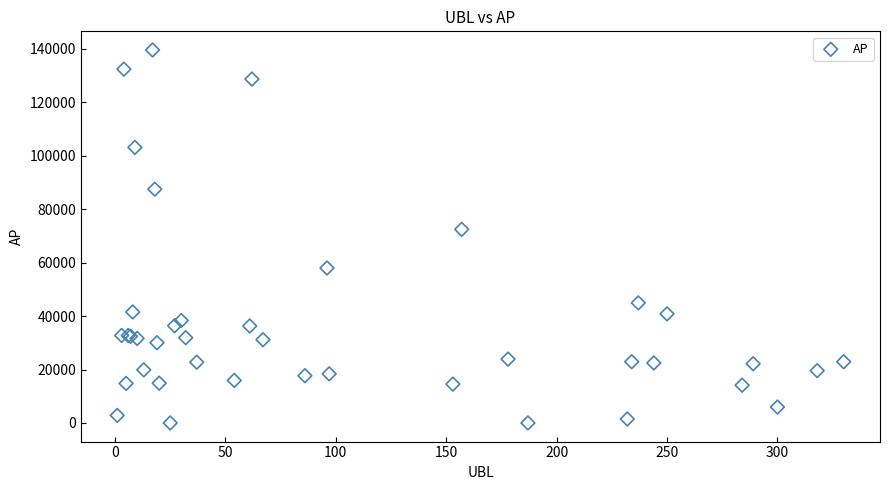

What Y value in the scatter plot is closest to 69813?

72479